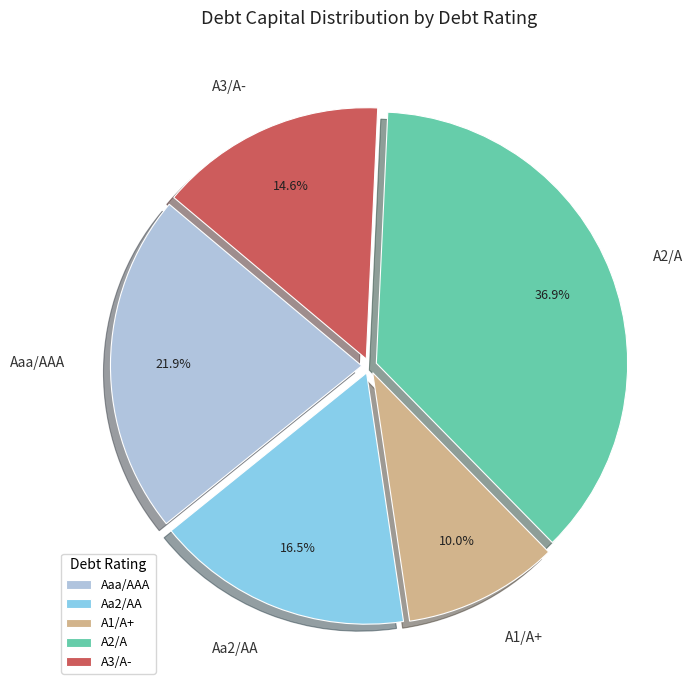

Which has a higher value, A3/A- or A2/A?

A2/A